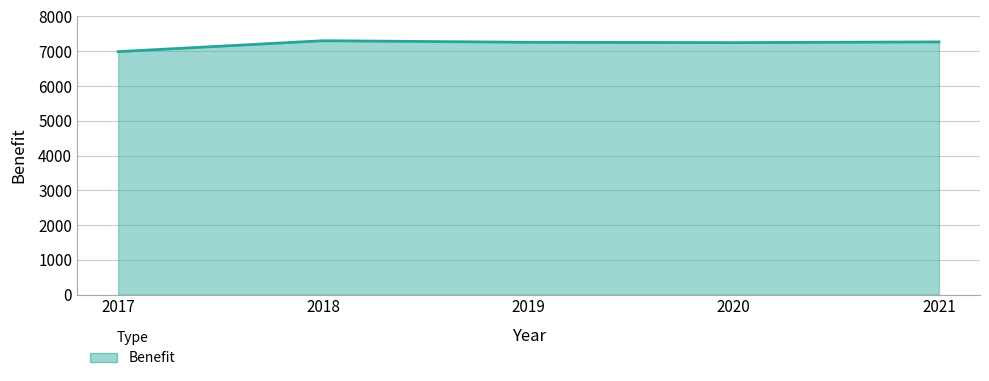

At which category does the chart reach its minimum across all series?

2017